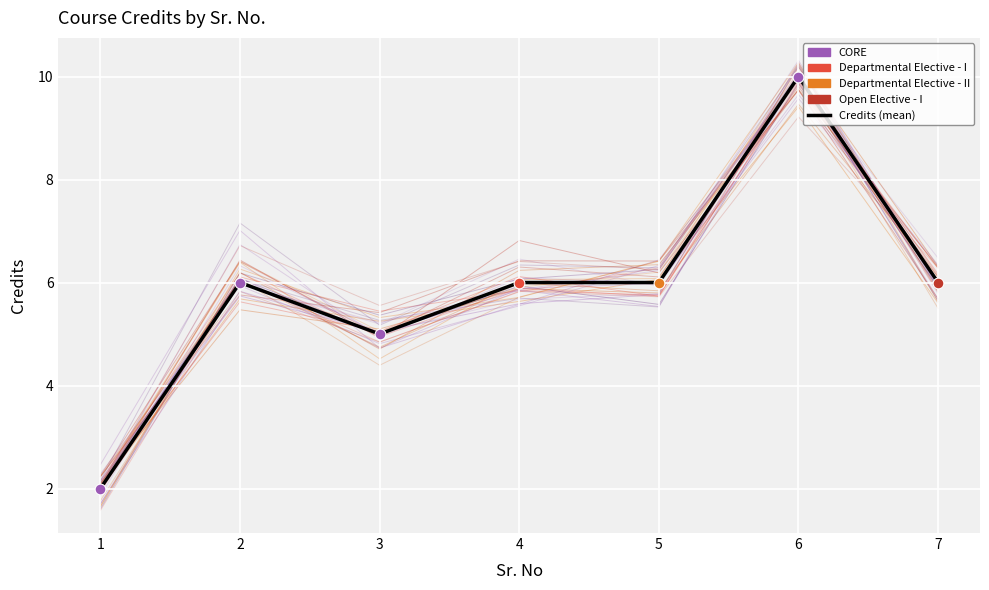

What is the change in value from 2 to 3?

-1